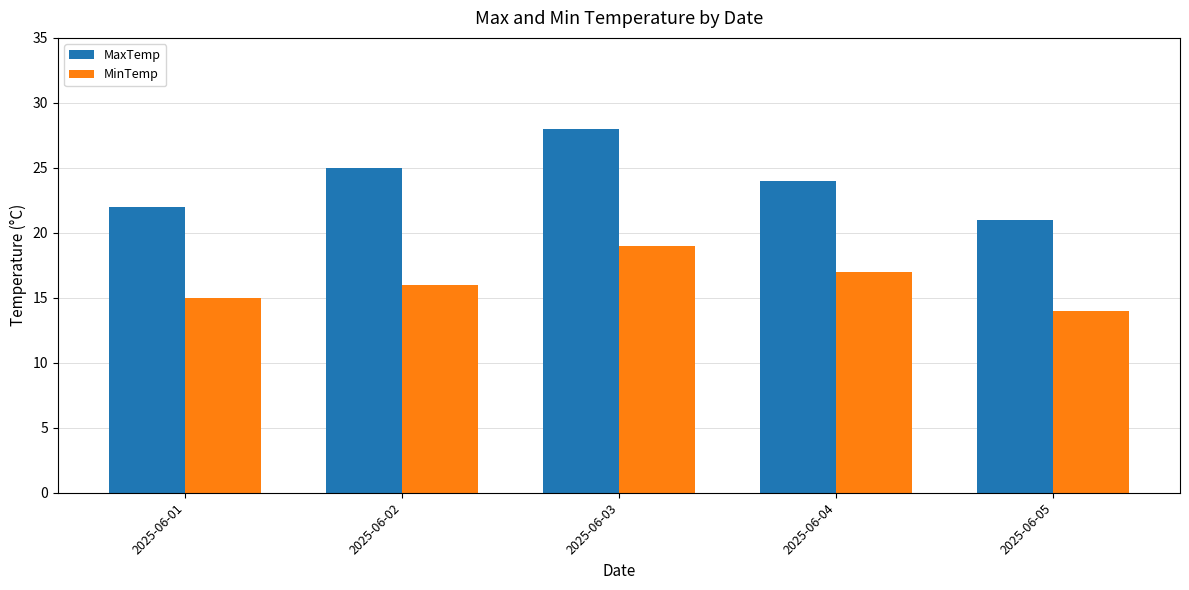

Does the chart contain stacked bars?

No